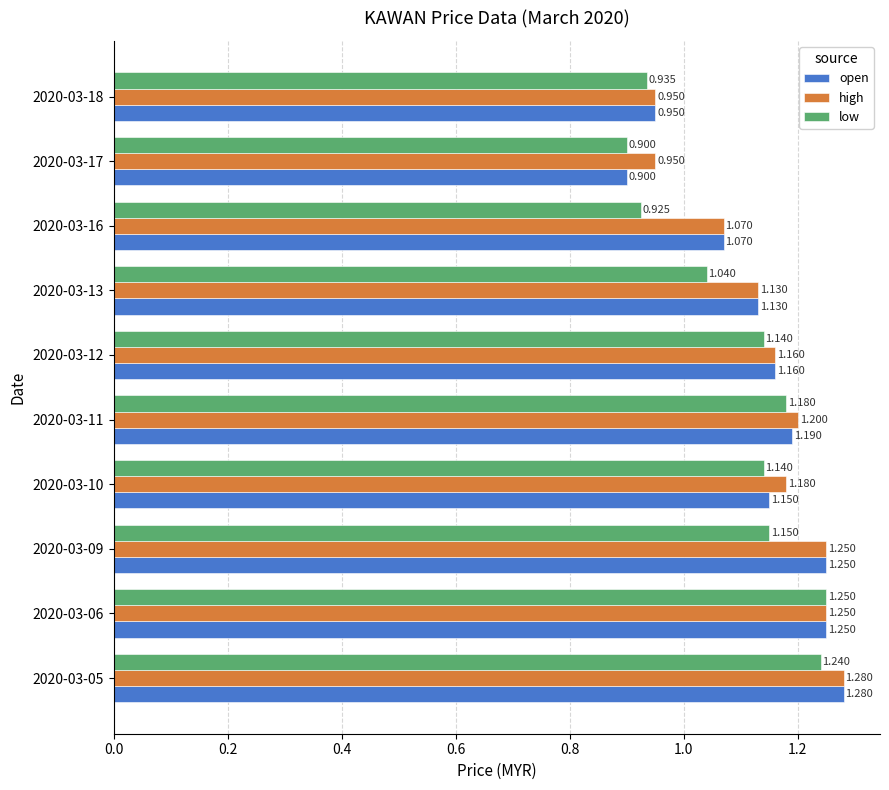

How many distinct data groups are displayed?

3